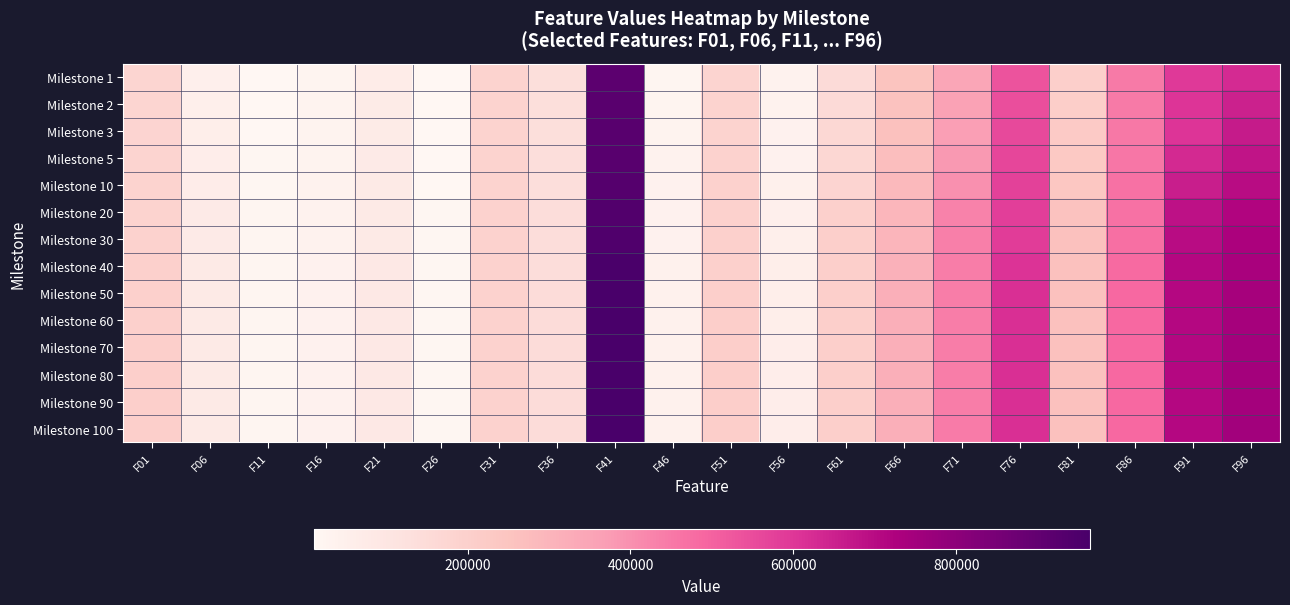

Between F61 and F91, which is larger?

F91